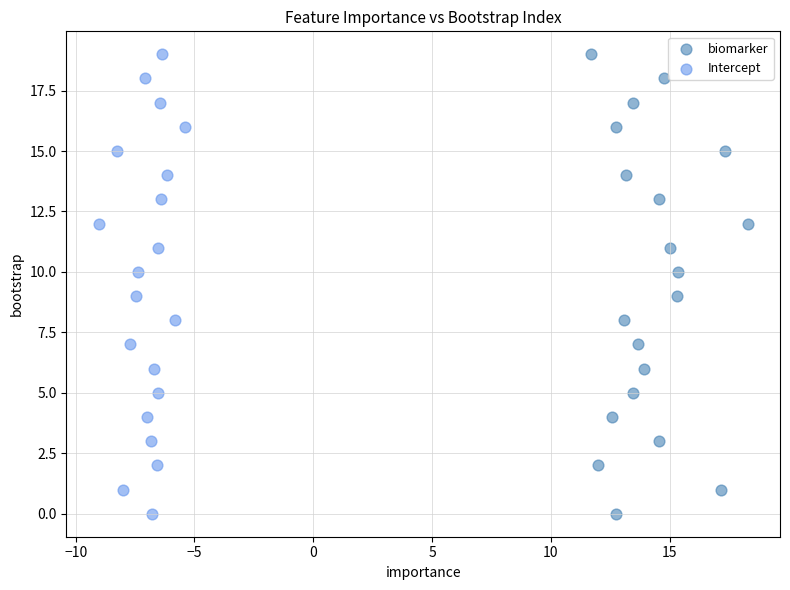

What are all the series names shown in the legend?

biomarker, Intercept